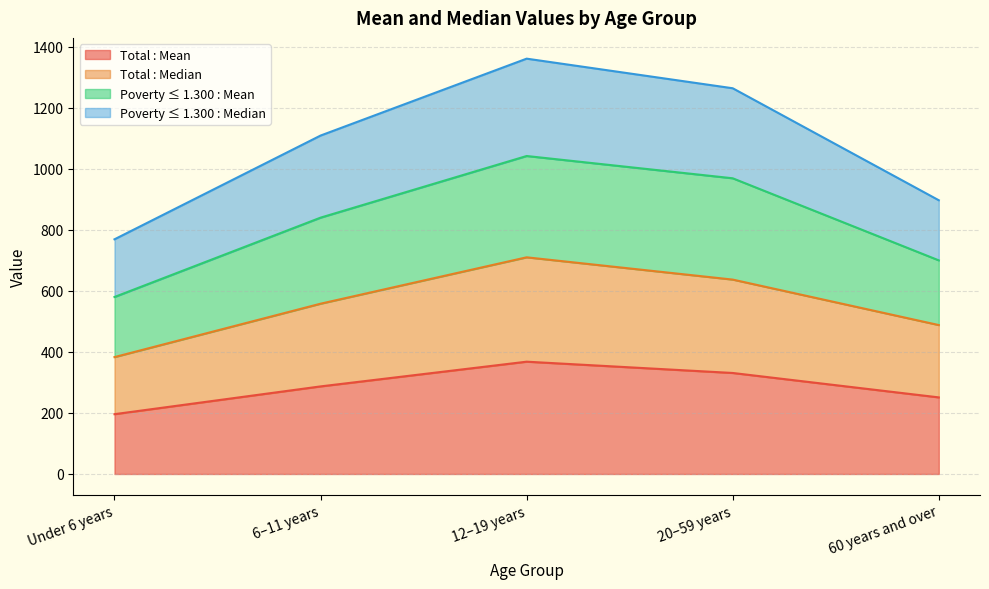

Which category has the lowest value across all series?

Under 6 years